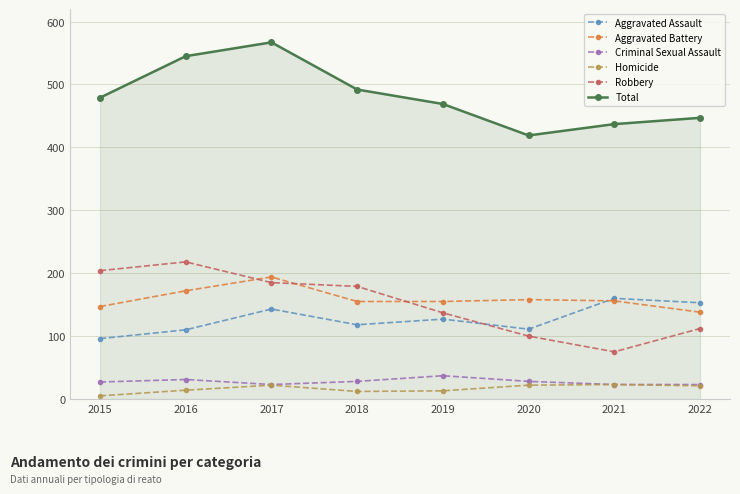

What is the difference between the Total values at 2015 and 2018?

13